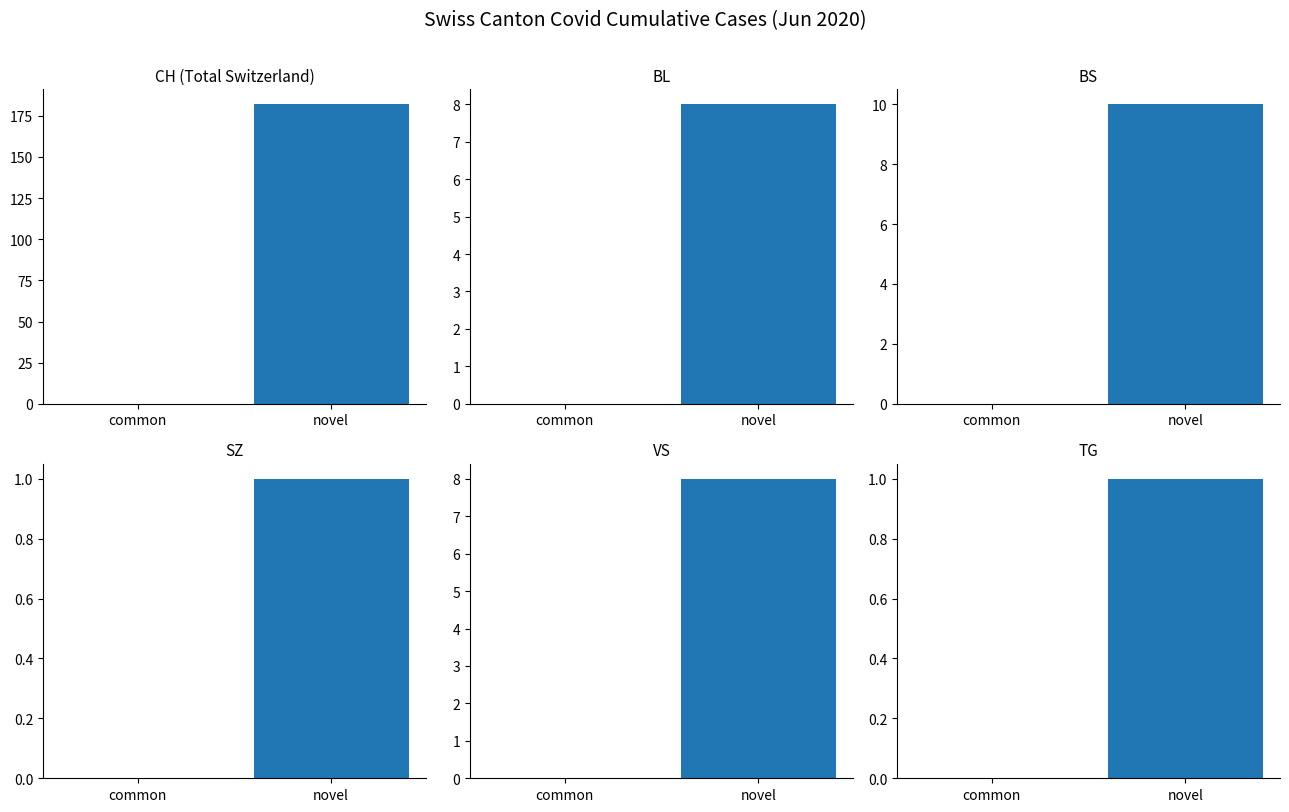

Which category has the lowest value in the CH series?

common